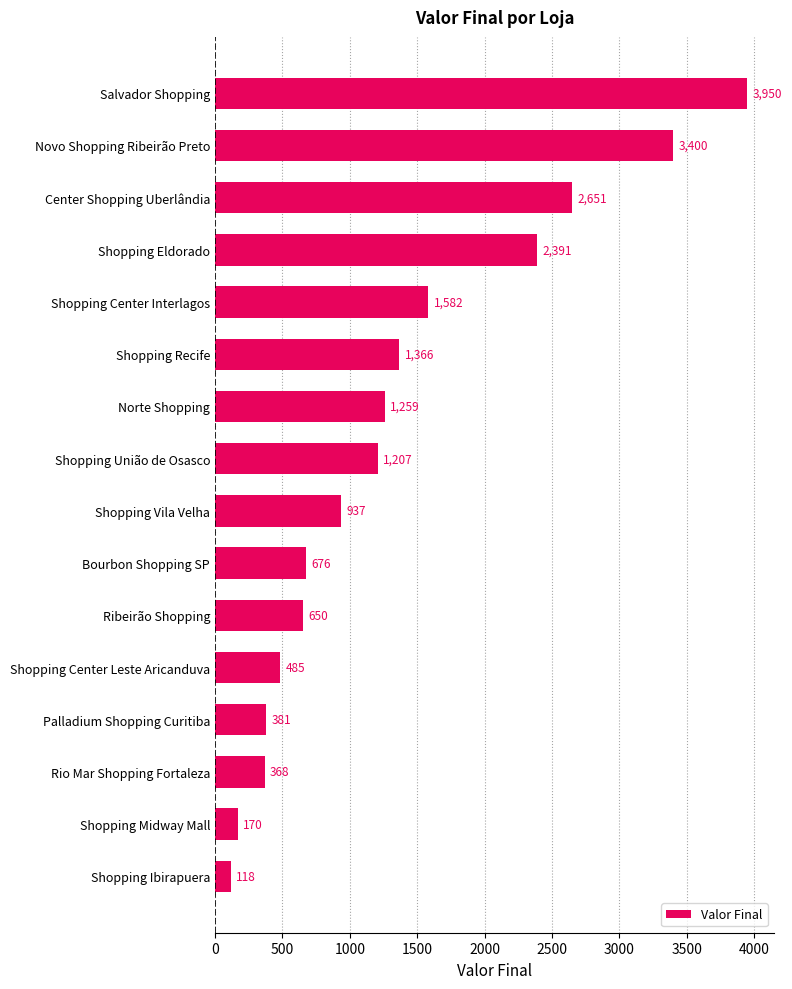

The chart shows a value of 170 at Shopping Midway Mall. True or false?

True